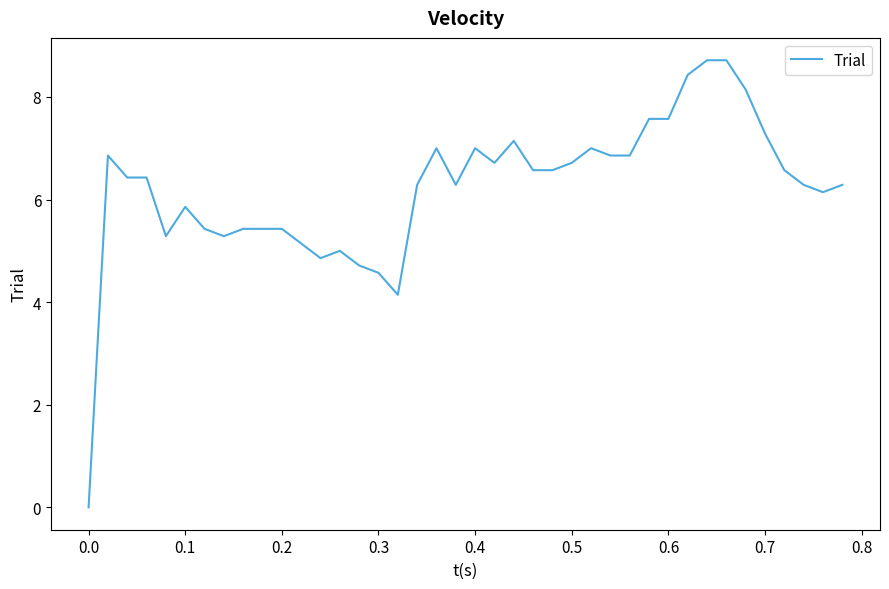

What is the greatest value displayed?

8.7